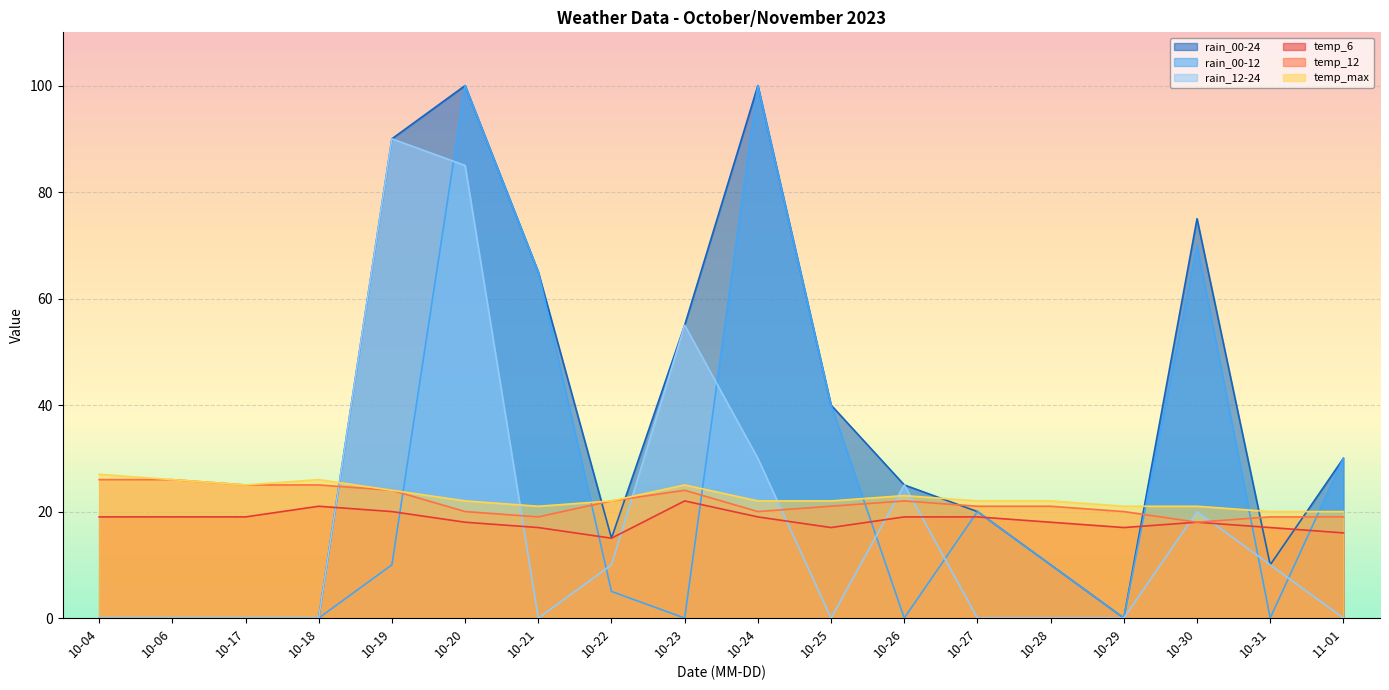

What are all the series names shown in the legend?

rain_00-24, rain_00-12, rain_12-24, temp_6, temp_12, temp_max